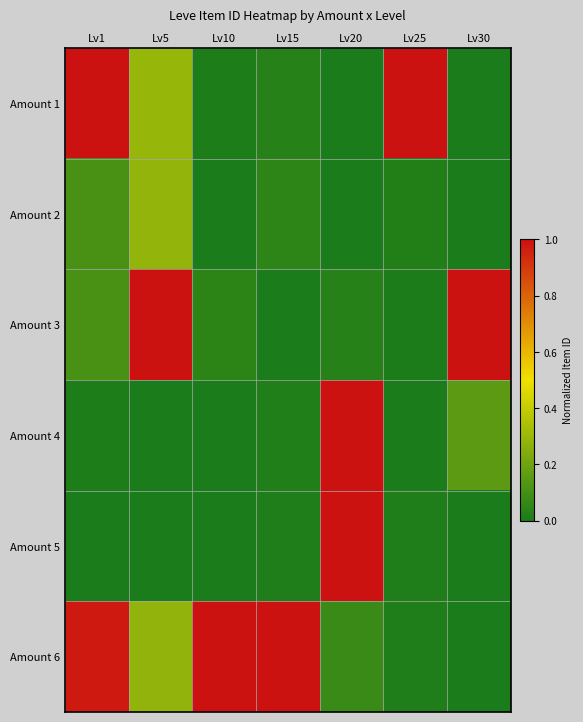

At Lv5, list the series in order from smallest to largest.

Amount 4, Amount 5, Amount 6, Amount 2, Amount 1, Amount 3